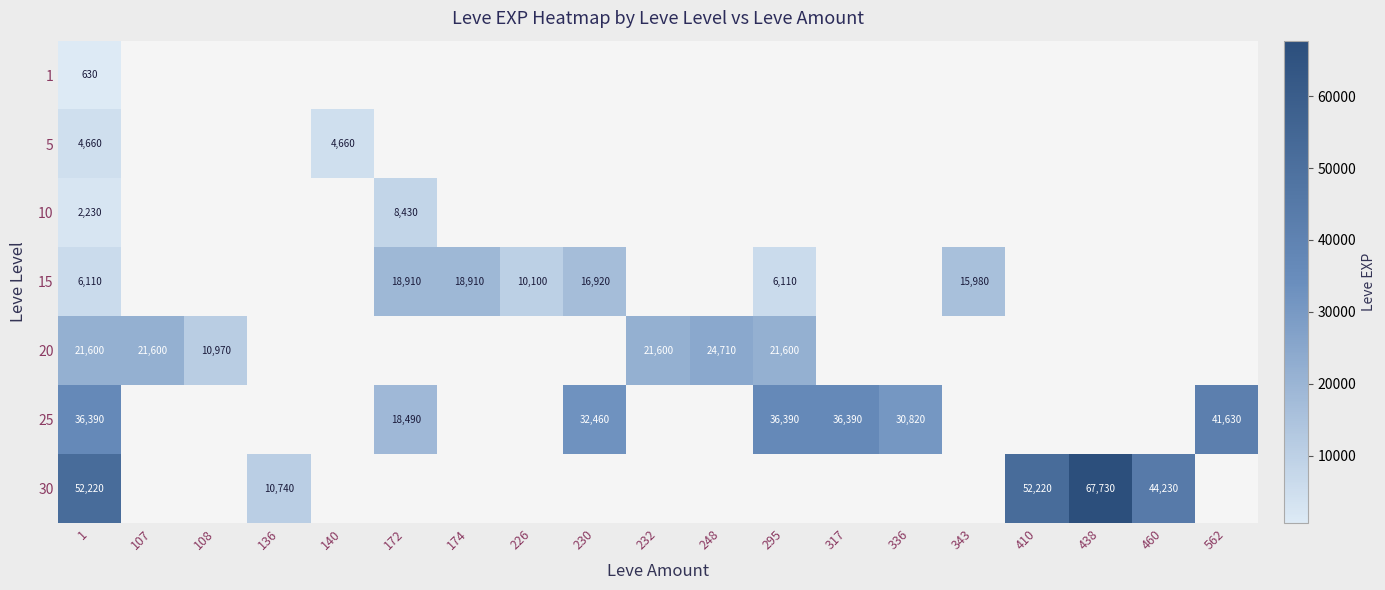

The value of 20 at 107 is 21600. True or false?

True